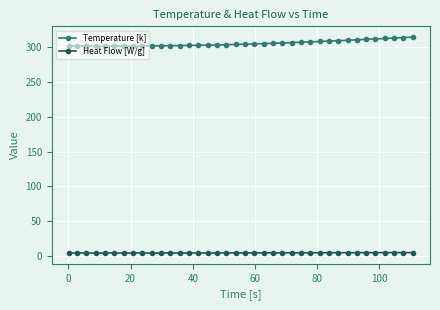

How many distinct data groups are displayed?

2